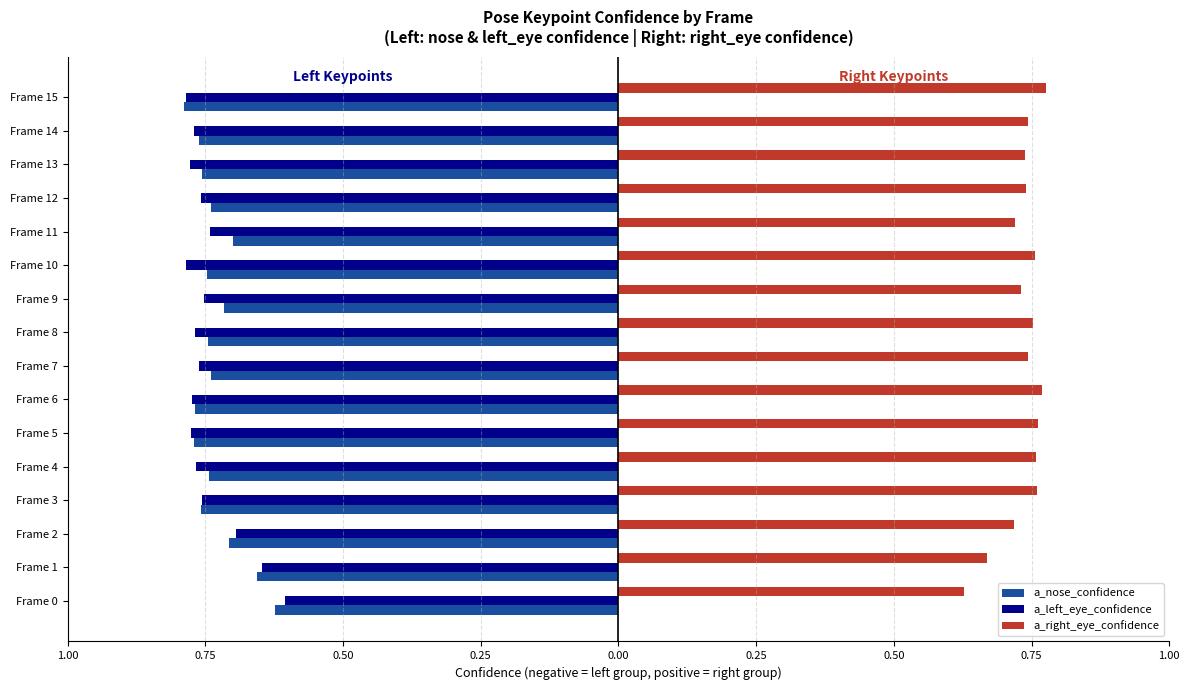

What are all the series names shown in the legend?

a_nose_confidence, a_left_eye_confidence, a_right_eye_confidence